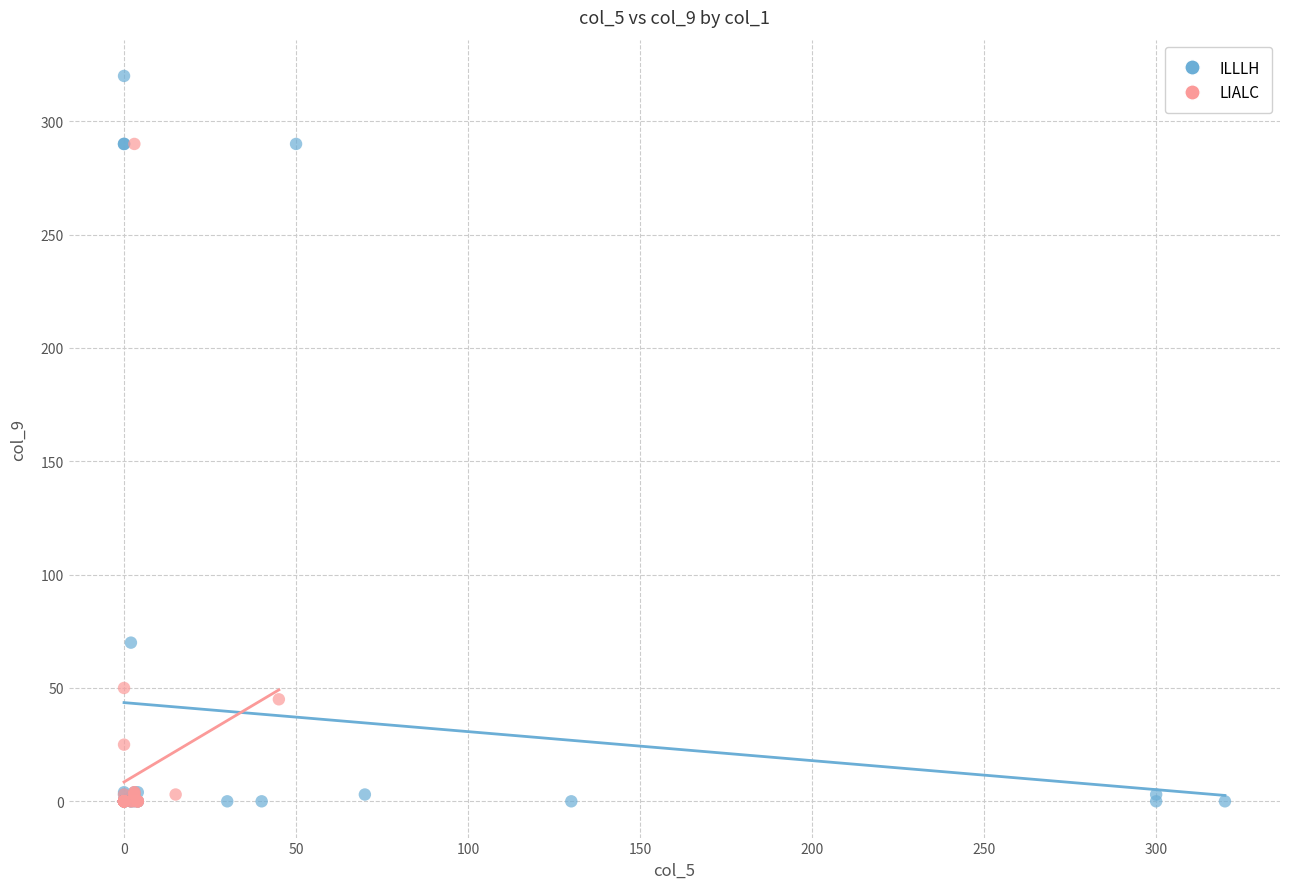

Which series reaches the maximum Y coordinate?

ILLLH